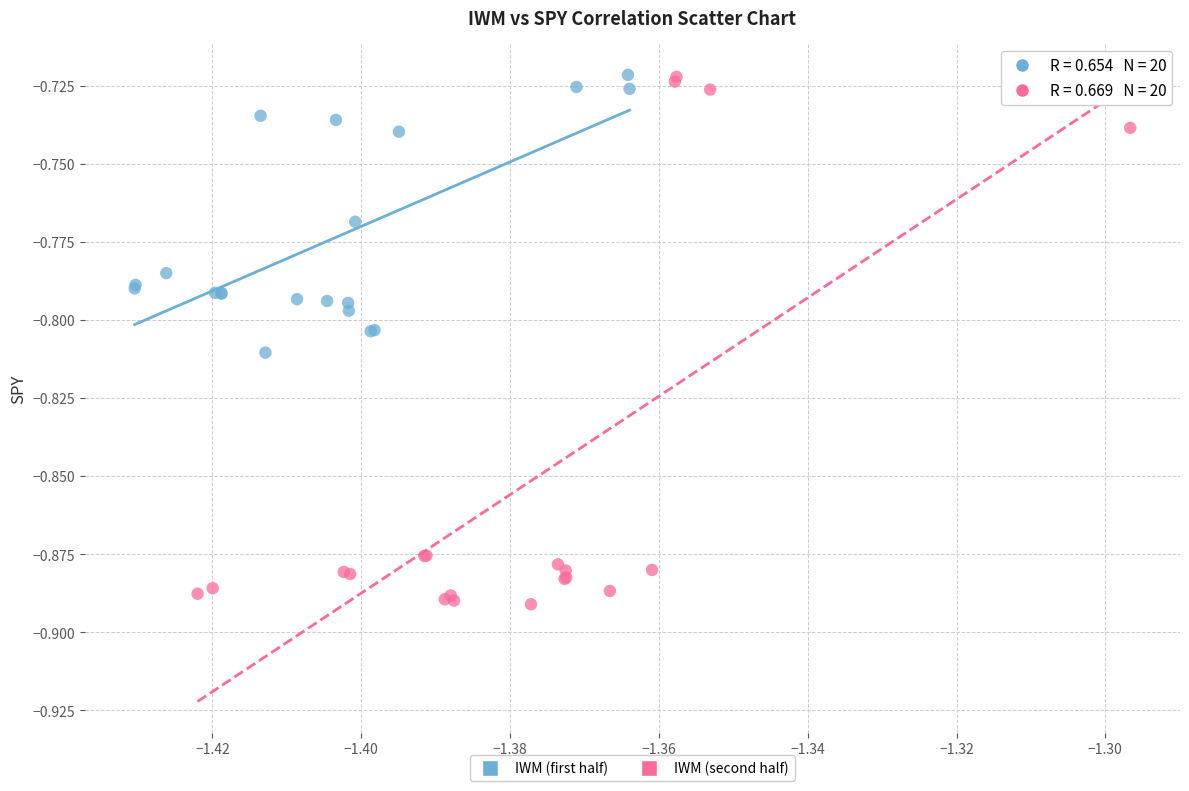

Which series reaches the minimum Y coordinate?

IWM (second half)